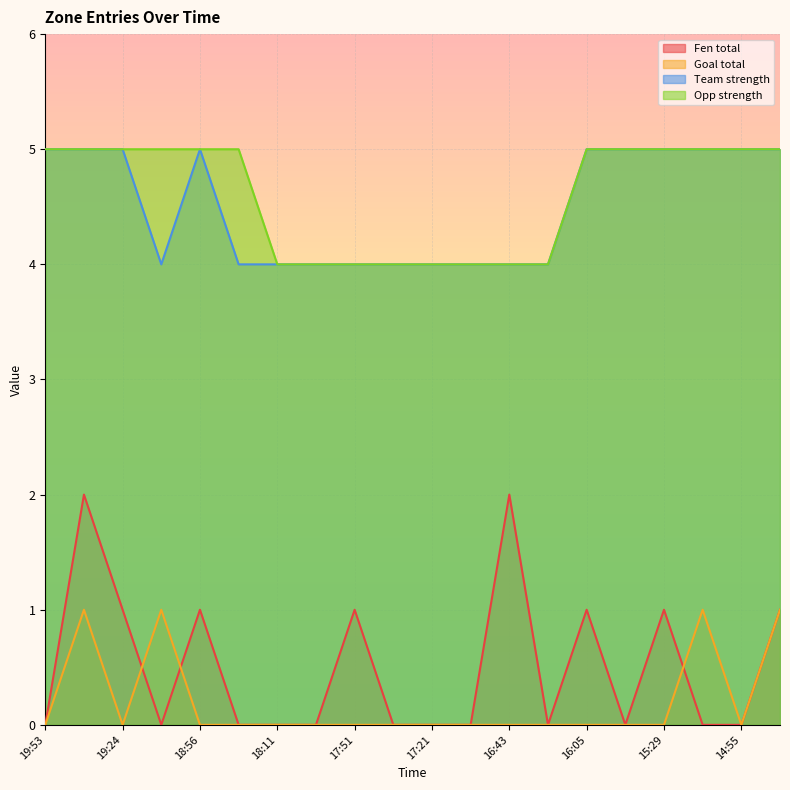

What is the minimum value for Team strength?

4